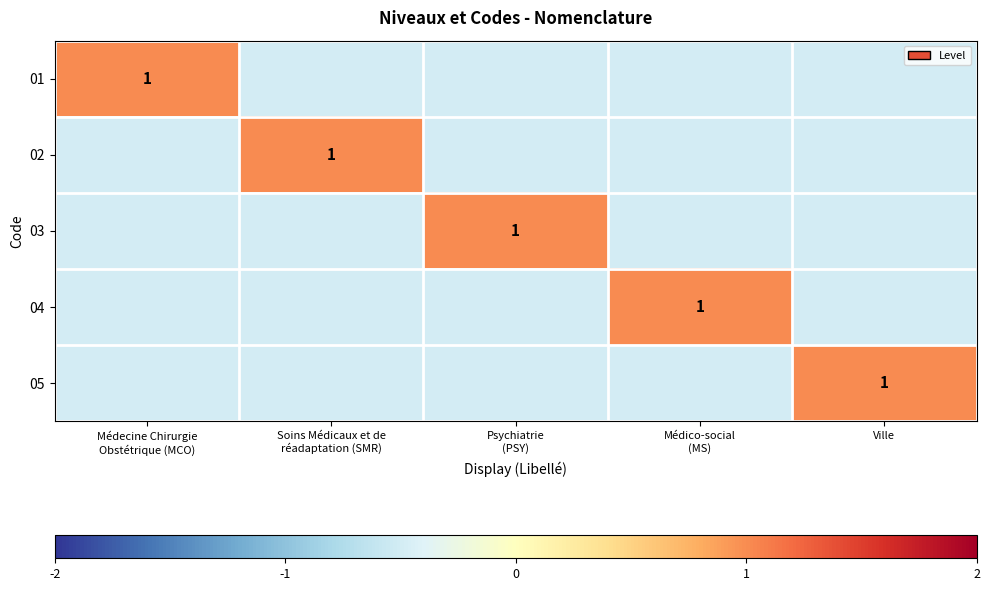

Rank the categories by 05 value from highest to lowest.

Ville, Médecine Chirurgie Obstétrique (MCO), Soins Médicaux et de réadaptation (SMR), Psychiatrie (PSY), Médico-social (MS)